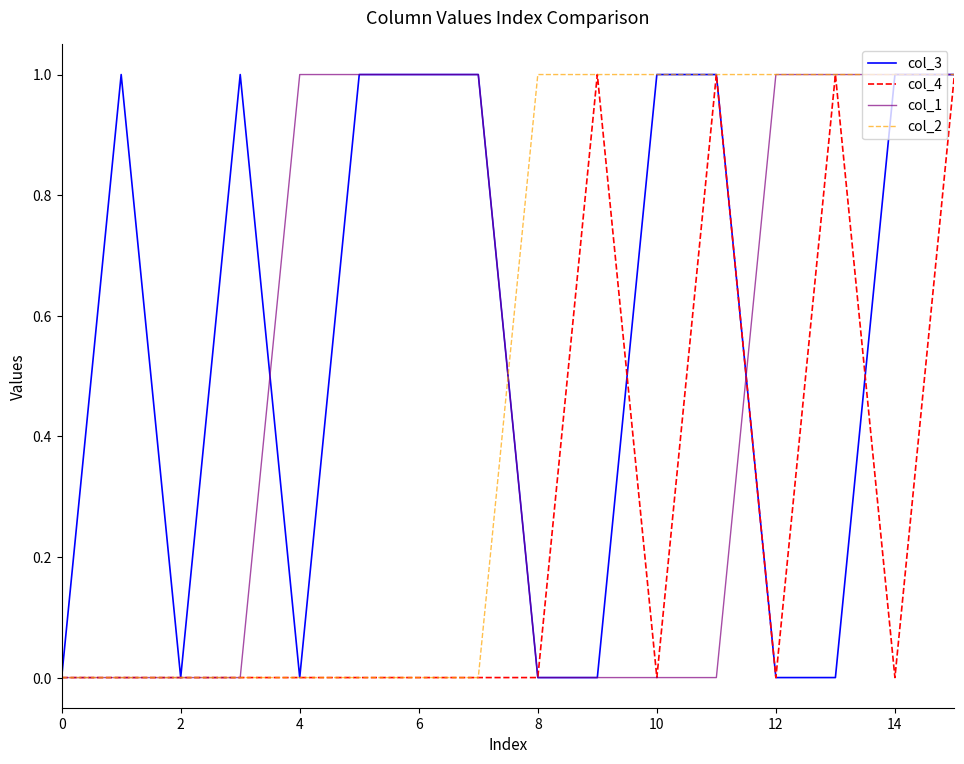

What is the average value of the col_3 series?

1